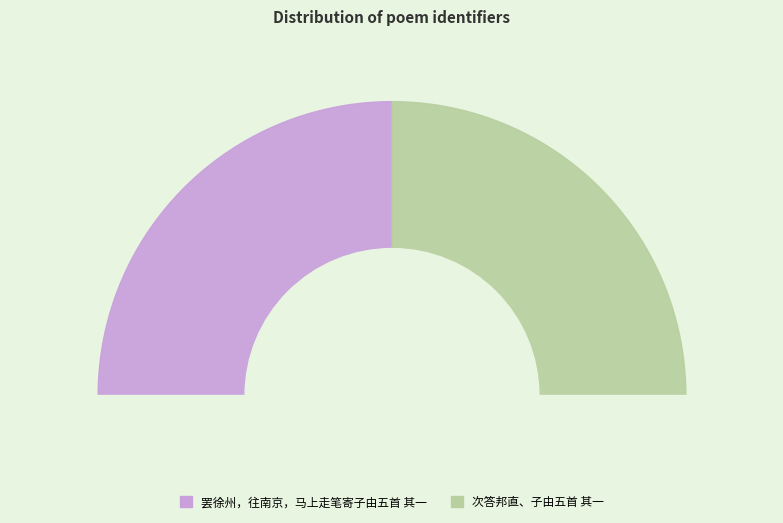

How many slices are in this pie chart?

2